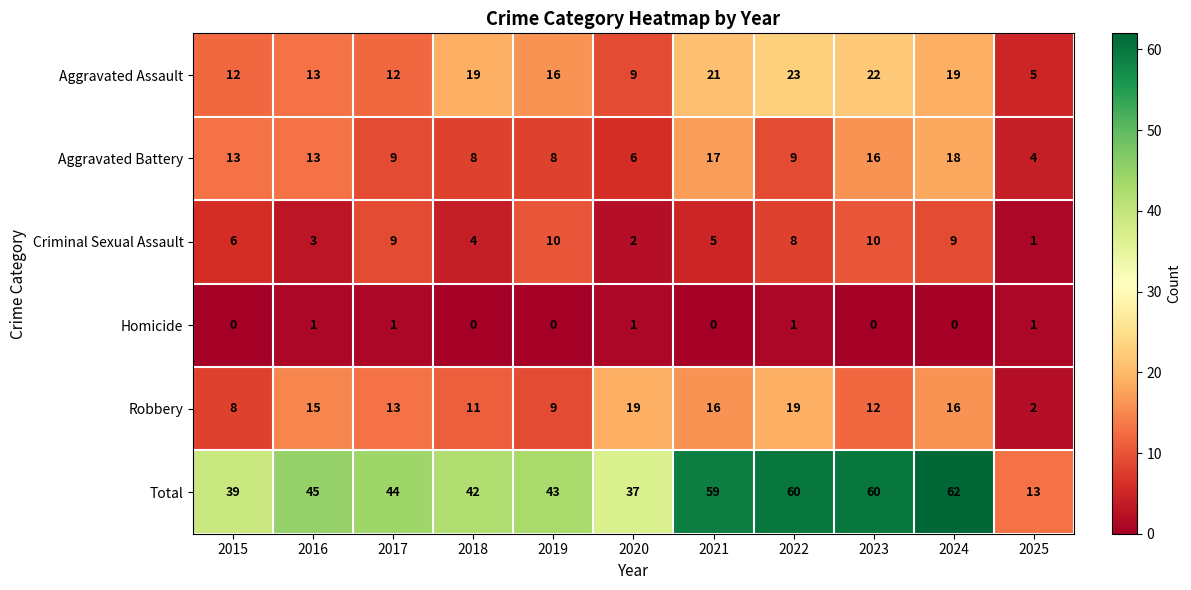

Count the number of categories in the chart.

11